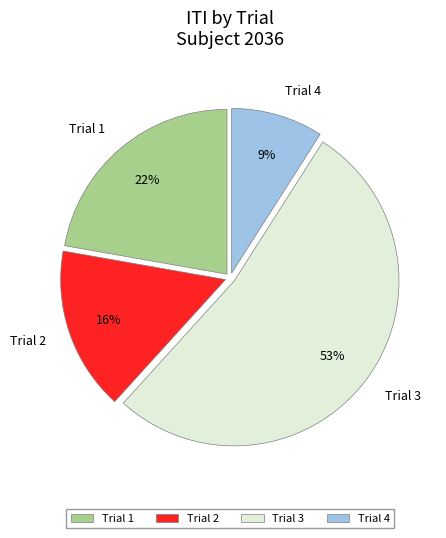

Does any single category account for the majority?

Yes